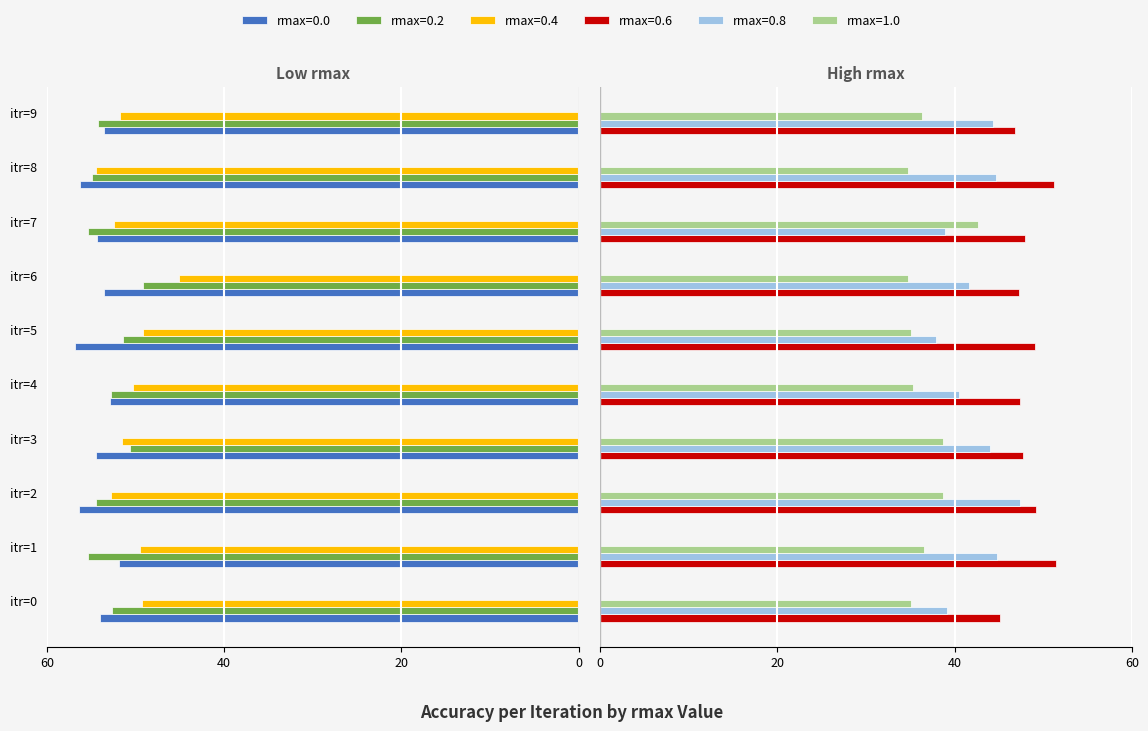

What is the difference between the second highest and minimum values in the rmax=0.6 series?

6.0